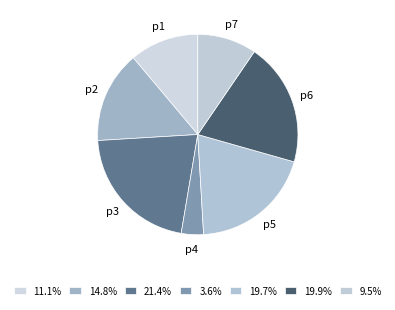

Between p7 and p6, which is larger?

p6